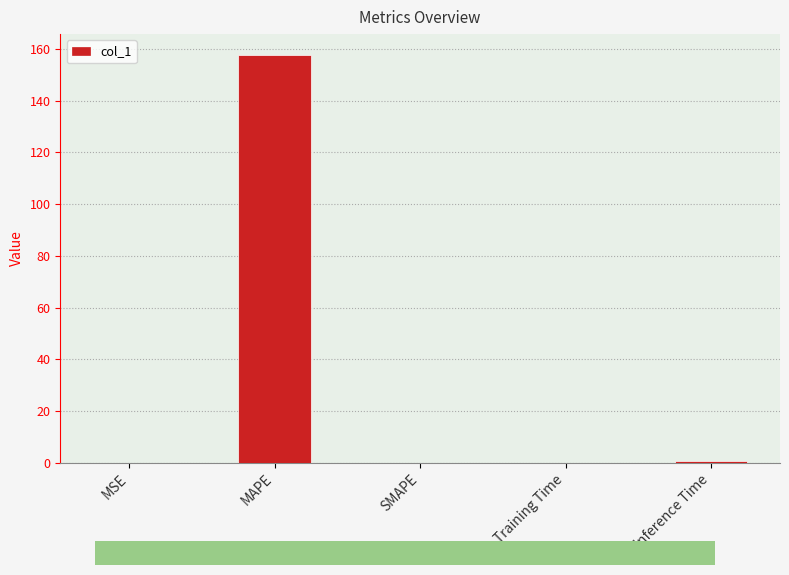

Read the value at MAPE.

157.8